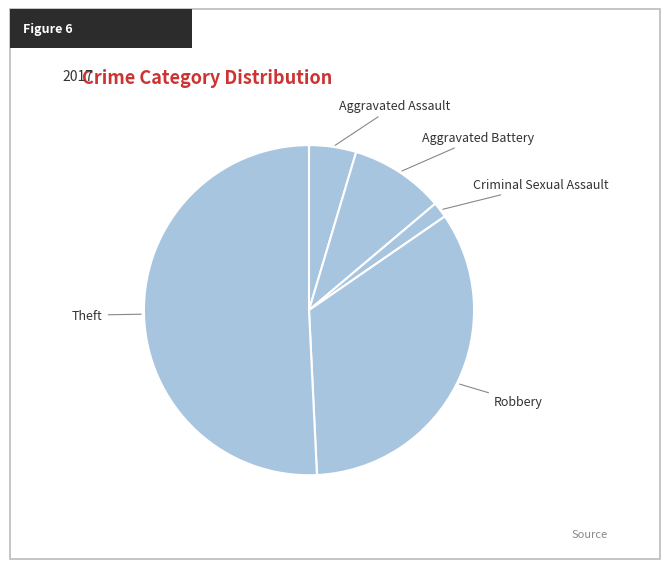

What is the largest slice in the pie chart?

Theft